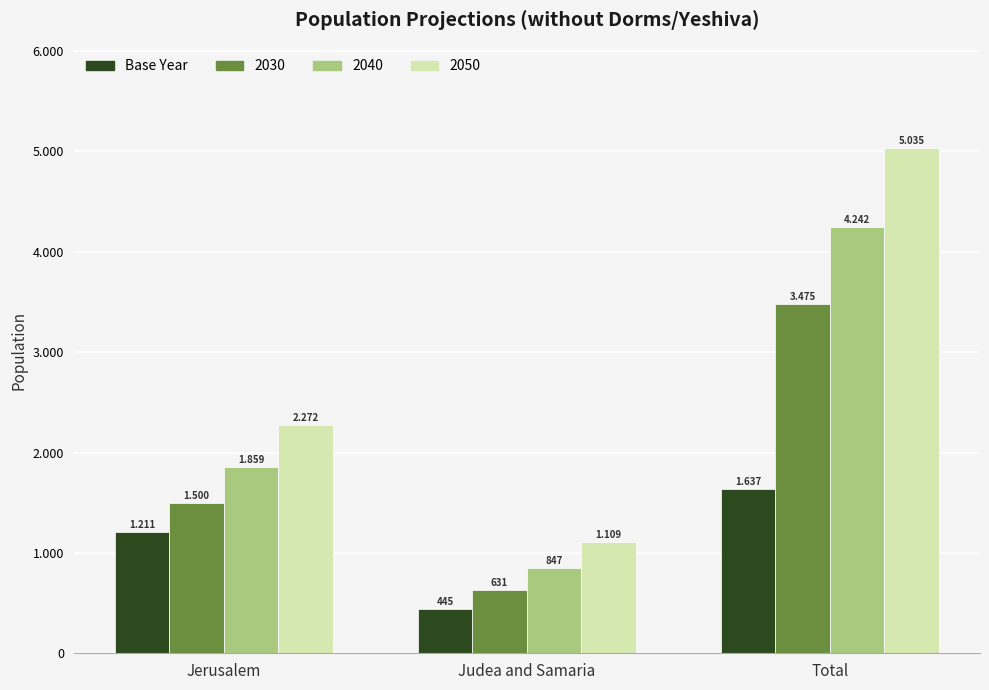

Are the bars horizontal?

No